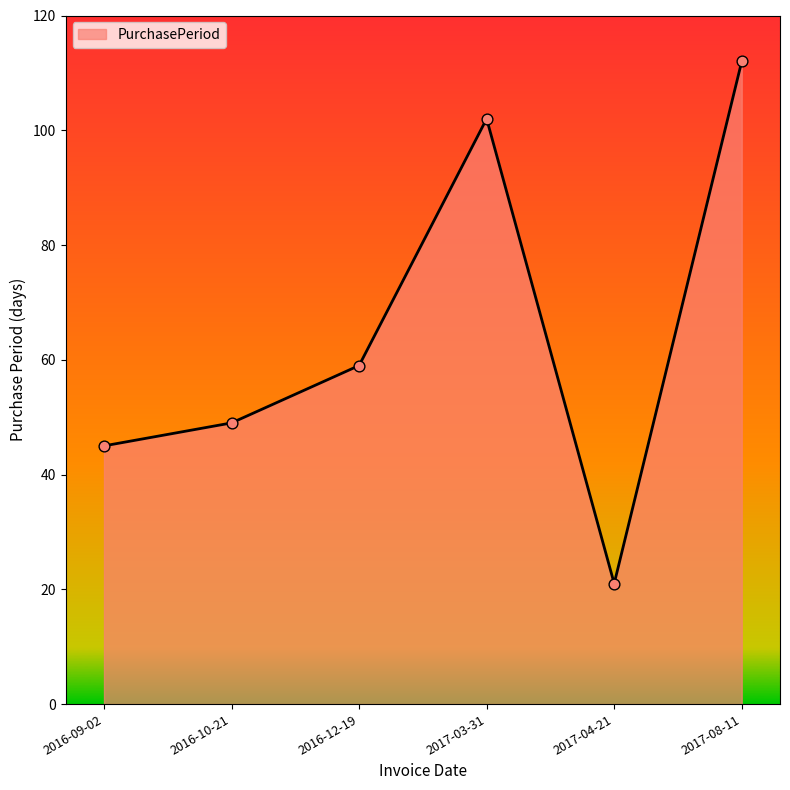

What is the change in value from 2016-12-19 to 2017-08-11?

+53